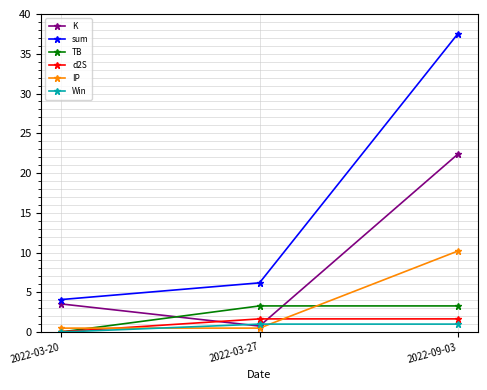

What is the sum of all TB values?

6.6